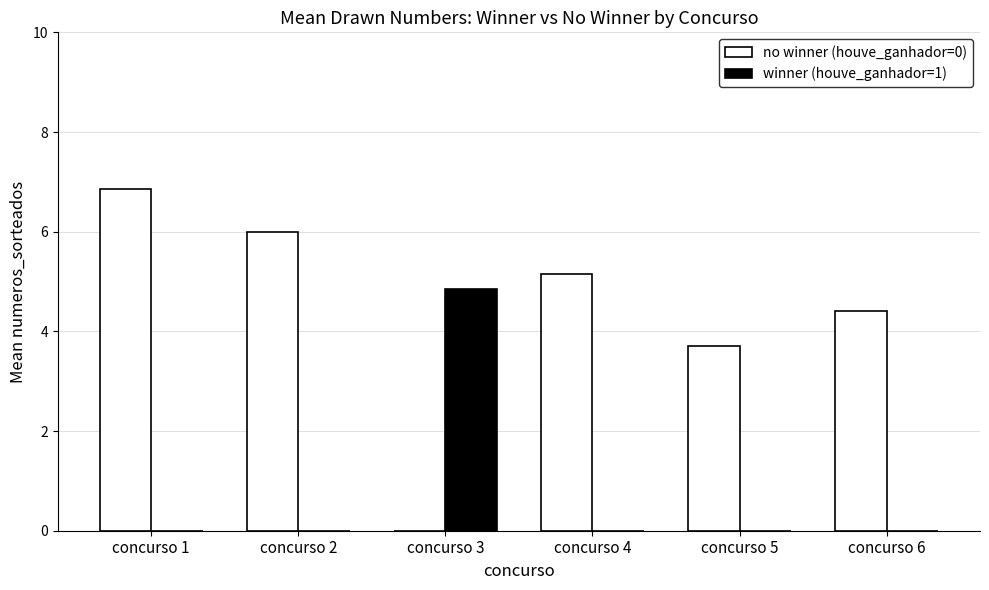

What is the maximum value for no winner (houve_ganhador=0)?

6.9